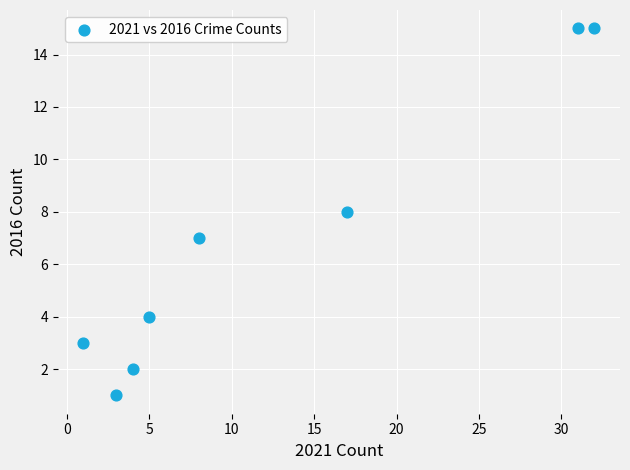

What is the range of X values (max minus min)?

31